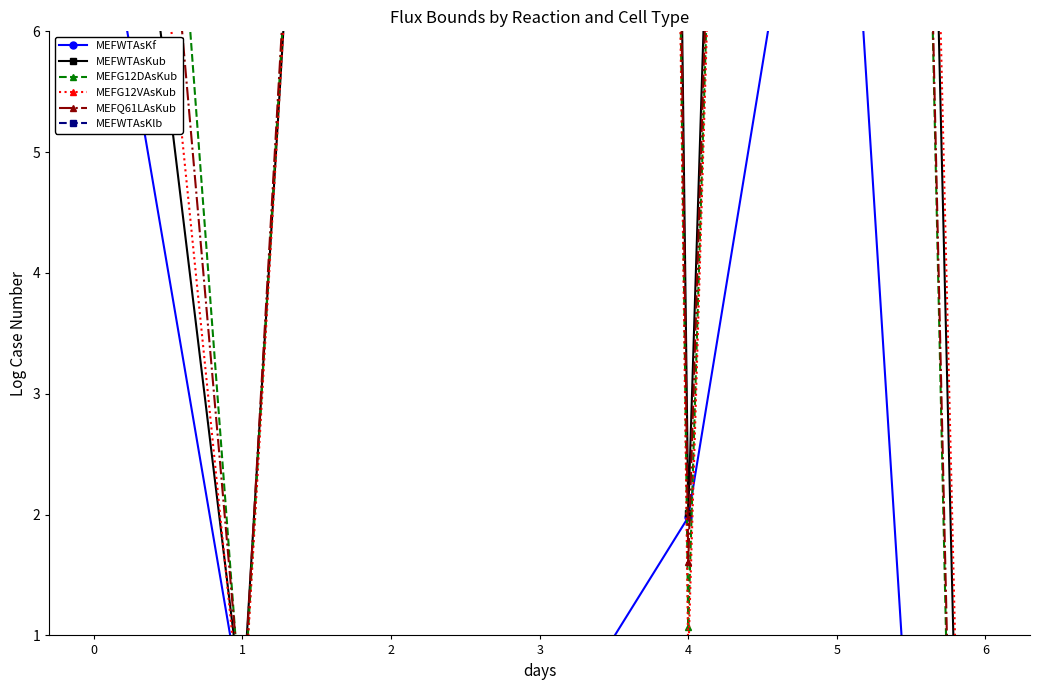

Where does the MEFWTAsKlb series first go above -2?

1